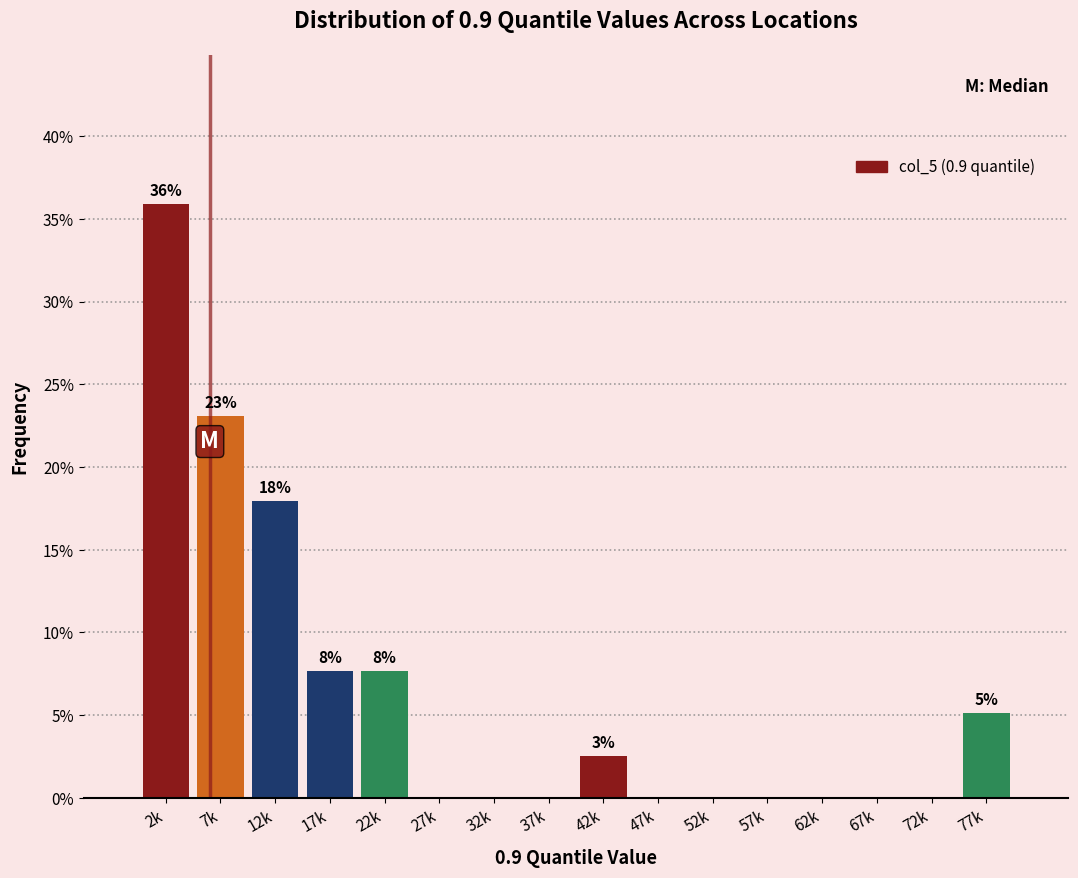

Reading left to right, list all the values displayed in this chart.

2k=35.9	7k=23.1	12k=17.9	17k=7.7	22k=7.7	27k=0.0	32k=0.0	37k=0.0	42k=2.6	47k=0.0	52k=0.0	57k=0.0	62k=0.0	67k=0.0	72k=0.0	77k=5.1